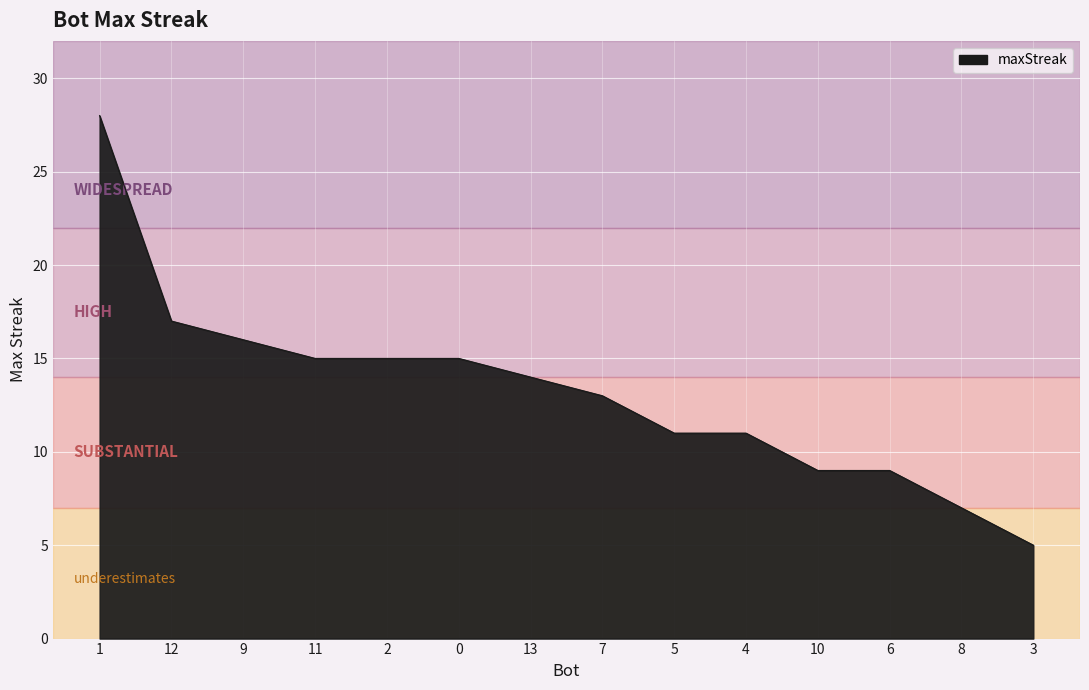

Reading left to right, what are all the values shown in this chart?

1=28	12=17	9=16	11=15	2=15	0=15	13=14	7=13	5=11	4=11	10=9	6=9	8=7	3=5